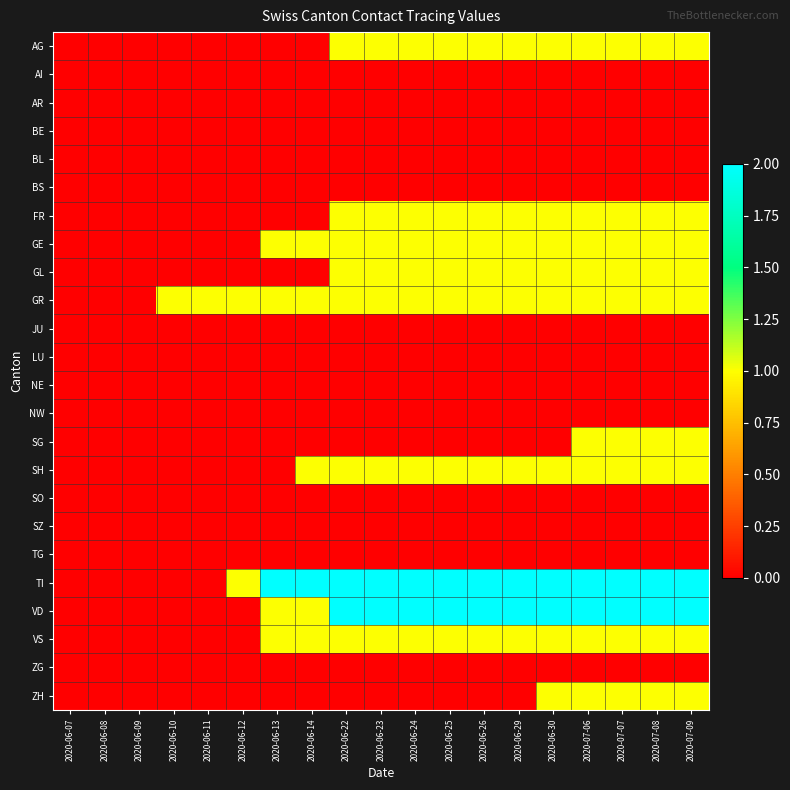

At which category is the sum across all series the highest?

2020-07-06